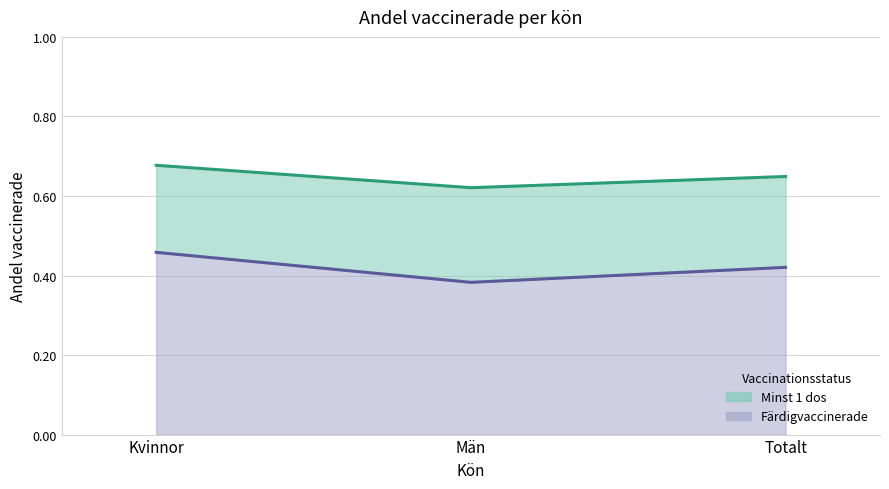

At which category does the chart reach its peak across all series?

Kvinnor